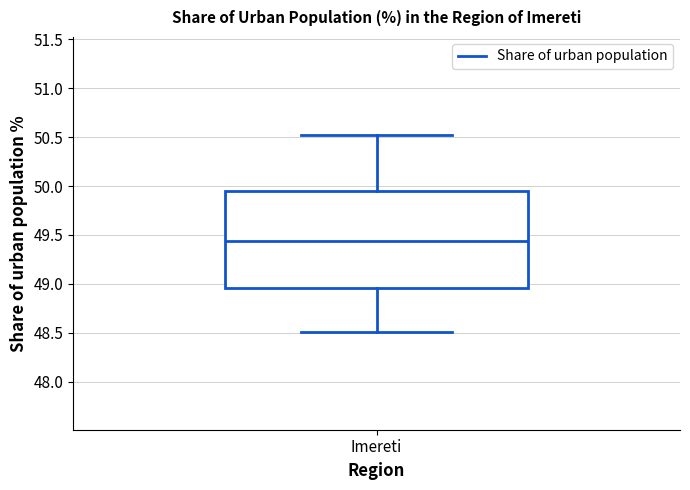

Where does the upper whisker of the box for Imereti end on the y-axis? The values are not printed on the chart, so give them approximately, as read against the axis.

50.50